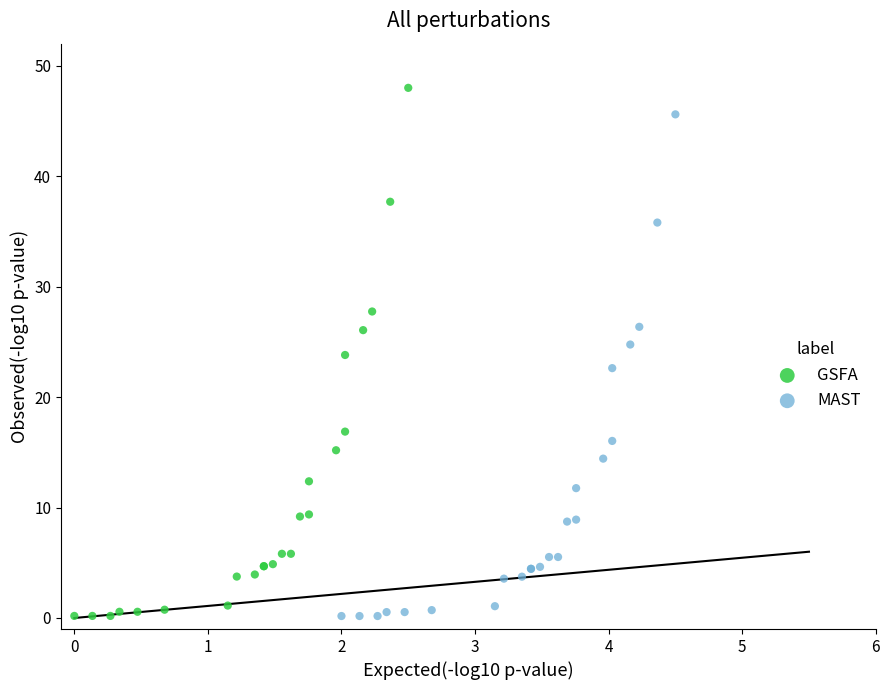

What are all the series names shown in the legend?

GSFA, MAST